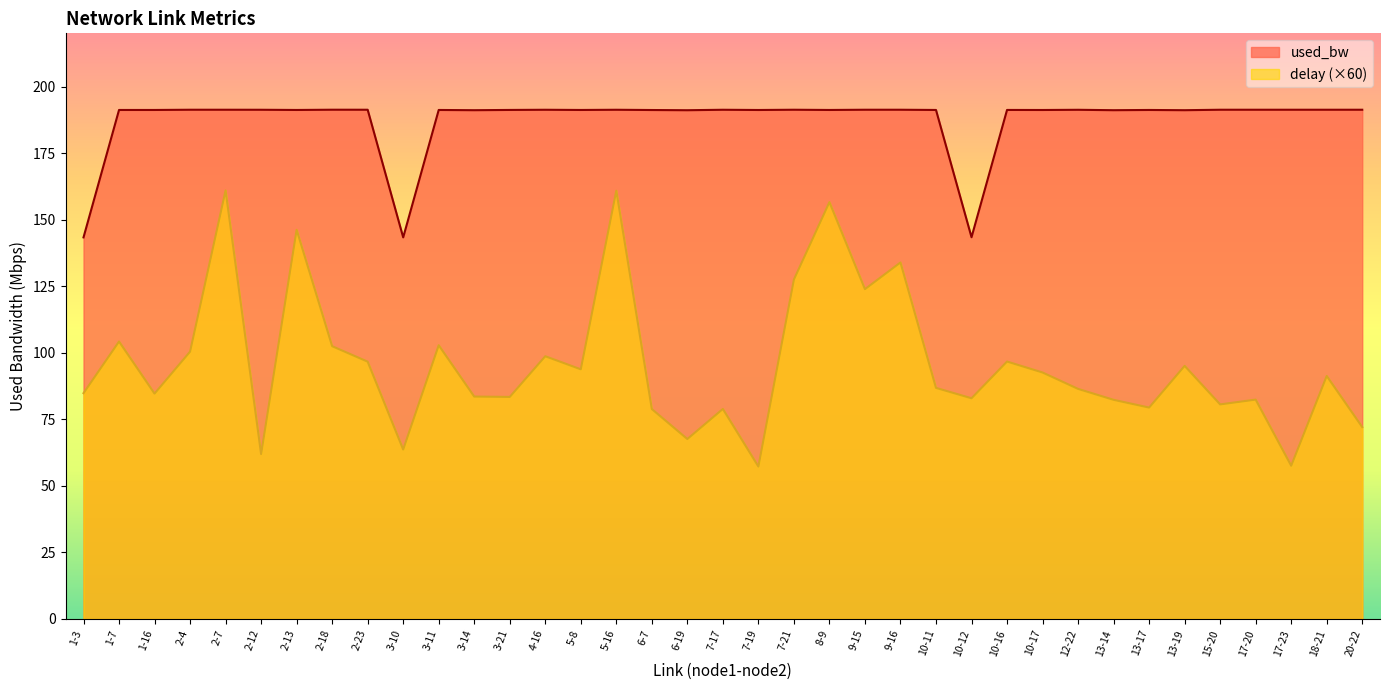

True or false: delay has a value of 144.6 at 12-22.

False